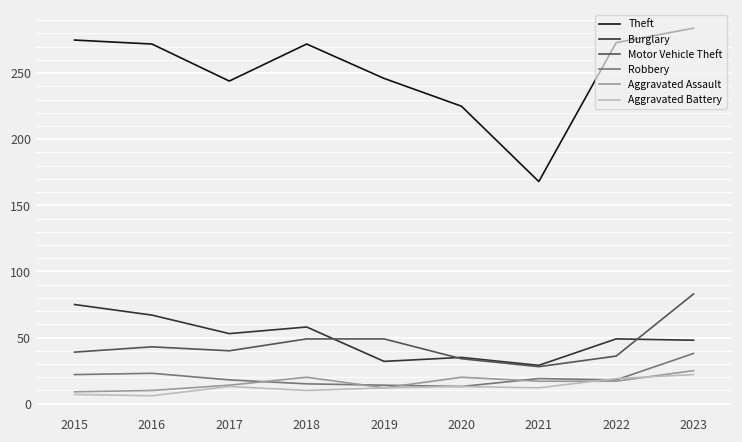

What is the difference between the highest and lowest values at 2016?

266